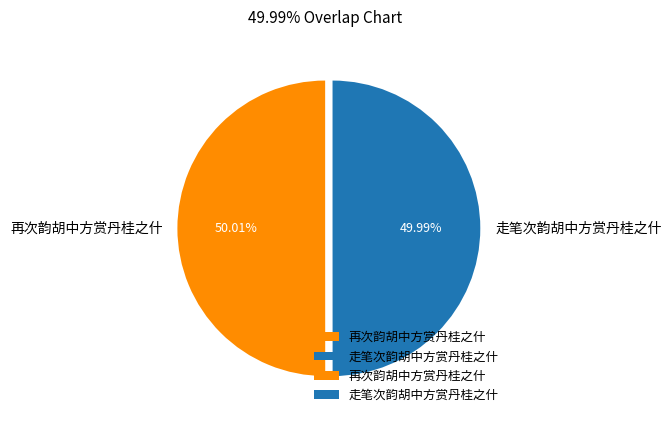

How many slices are in this pie chart?

2